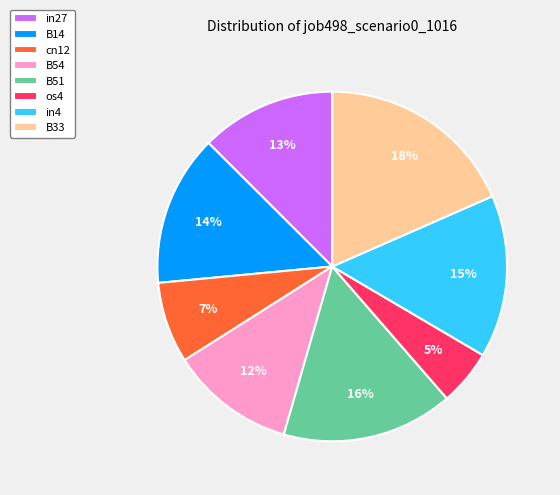

To the nearest percent, what is the difference between the cn12 and B33 slice percentages?

11%